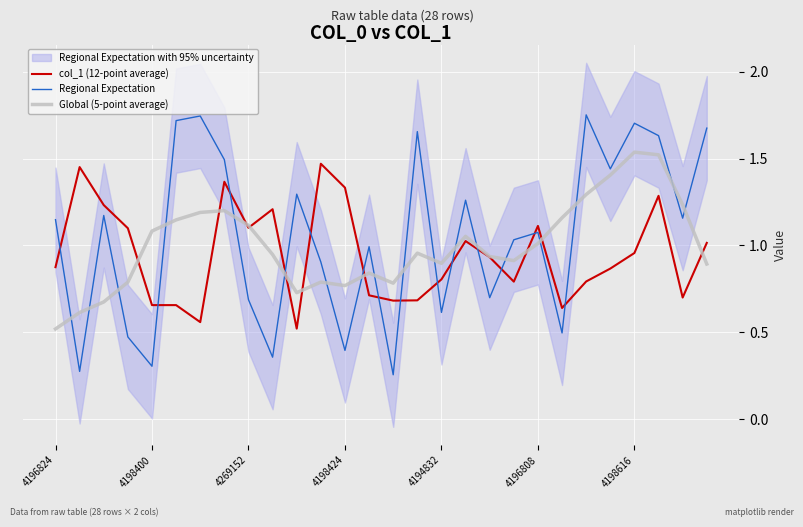

What is the smallest value displayed?

0.3